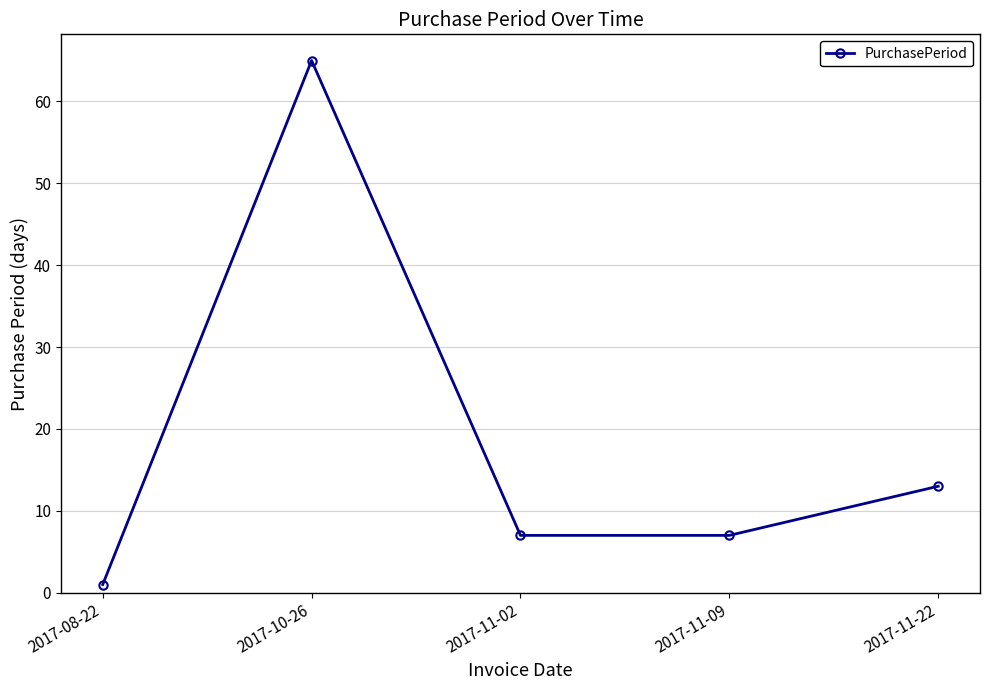

What is the change in value from 2017-10-26 to 2017-11-22?

-52